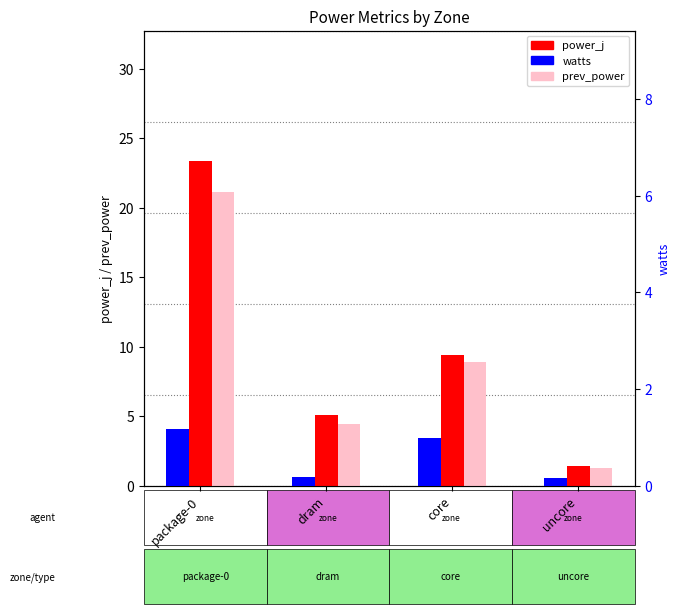

List the series in order of their peak value, highest first.

power_j, prev_power, watts